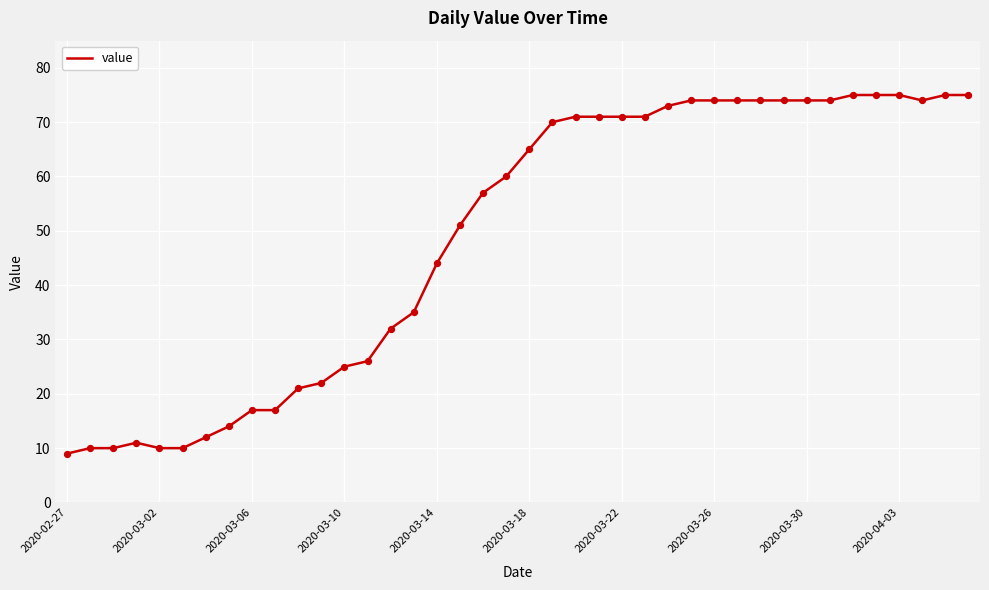

What is the difference between the maximum and minimum values?

66